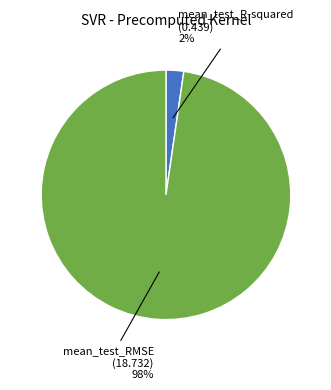

Does any single category account for the majority?

Yes